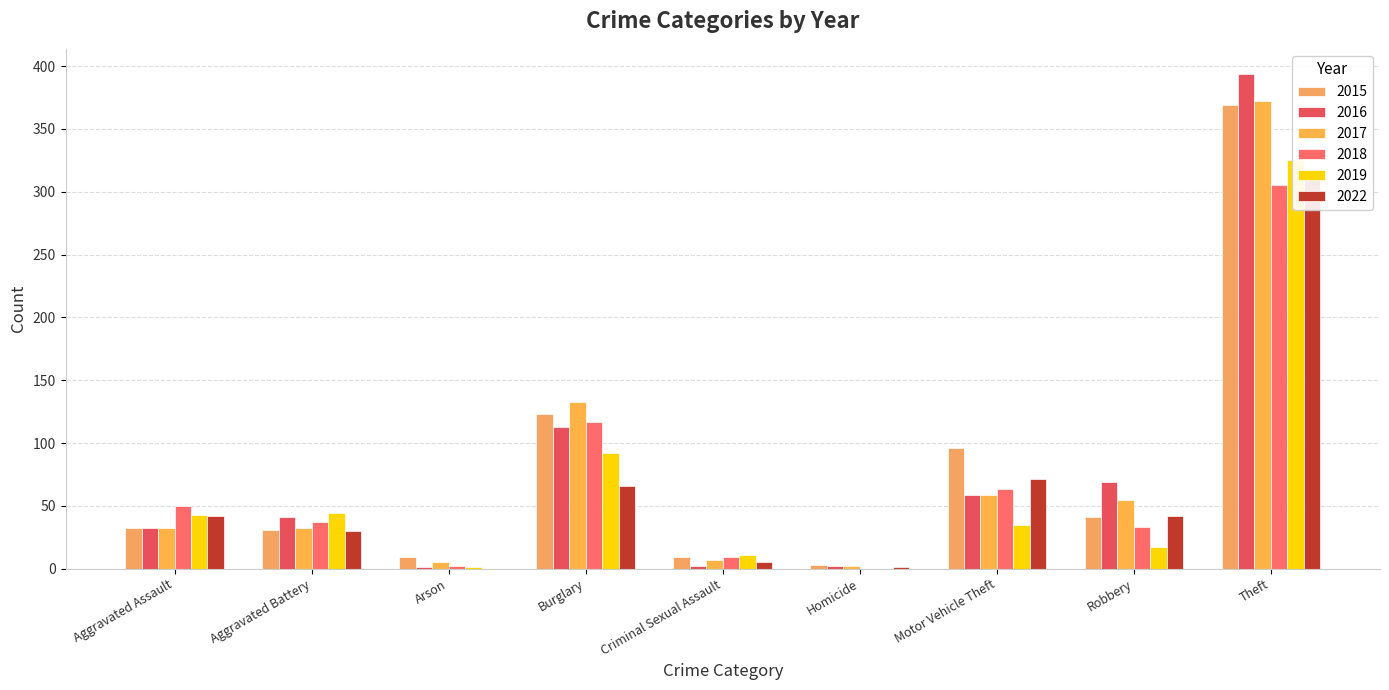

True or false: 2019 has a value of -176 at Homicide.

False